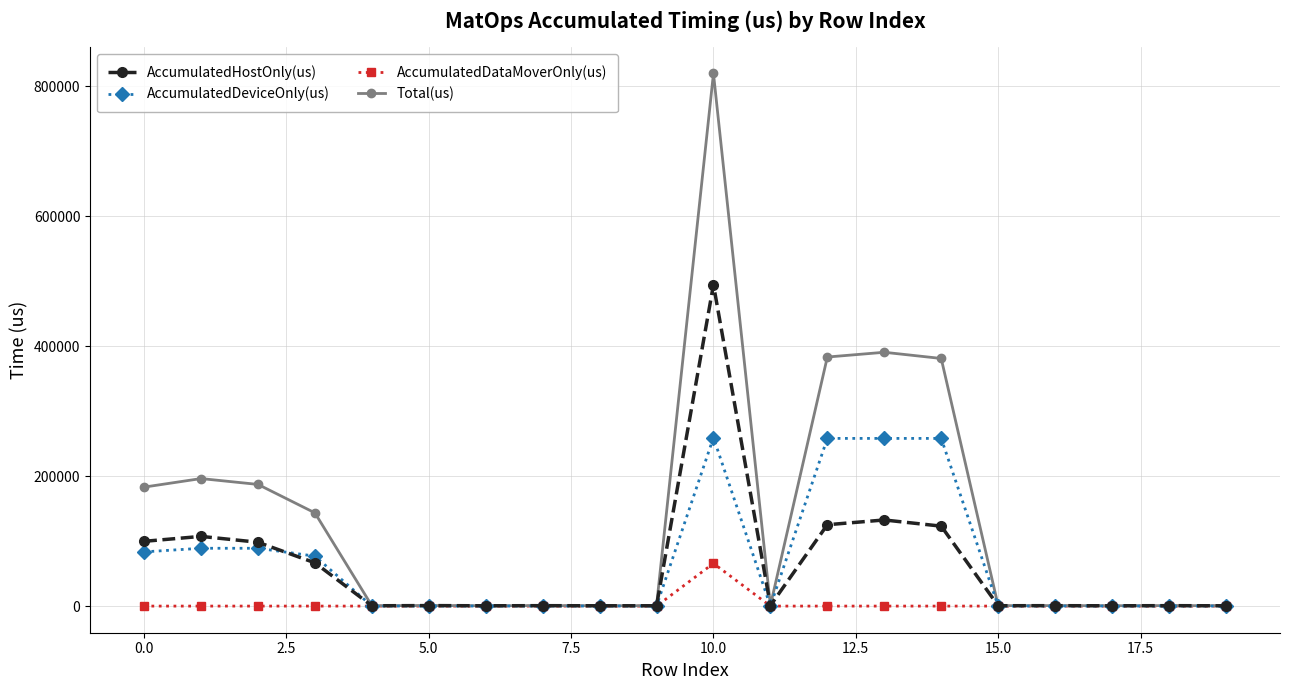

Which series has the widest spread of values?

Total(us)